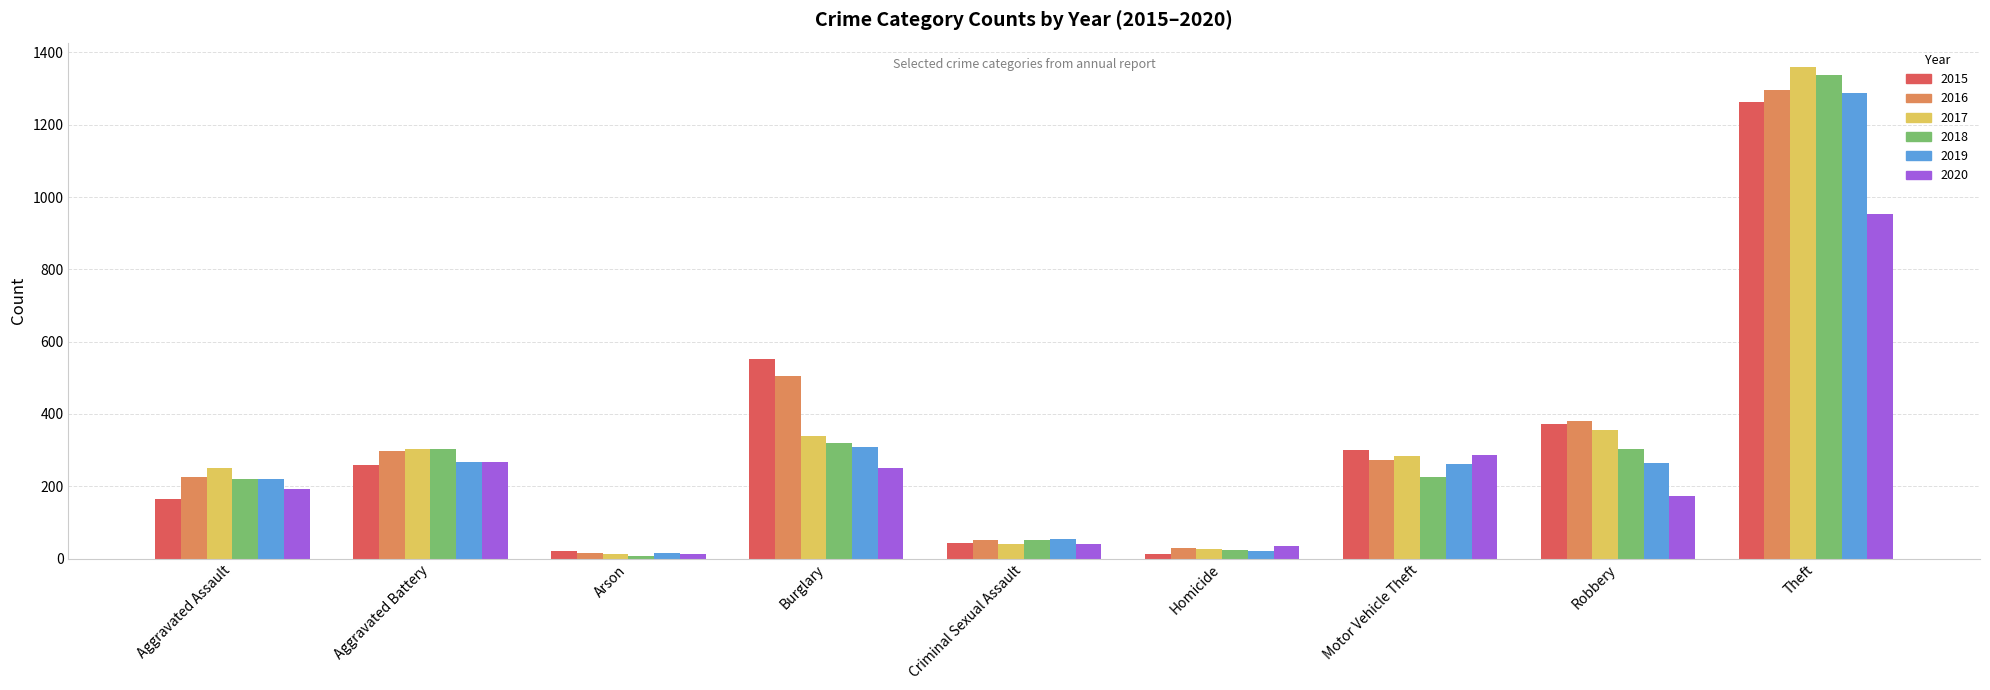

What is the value of the 2016 bar at the 1st from the left?

225